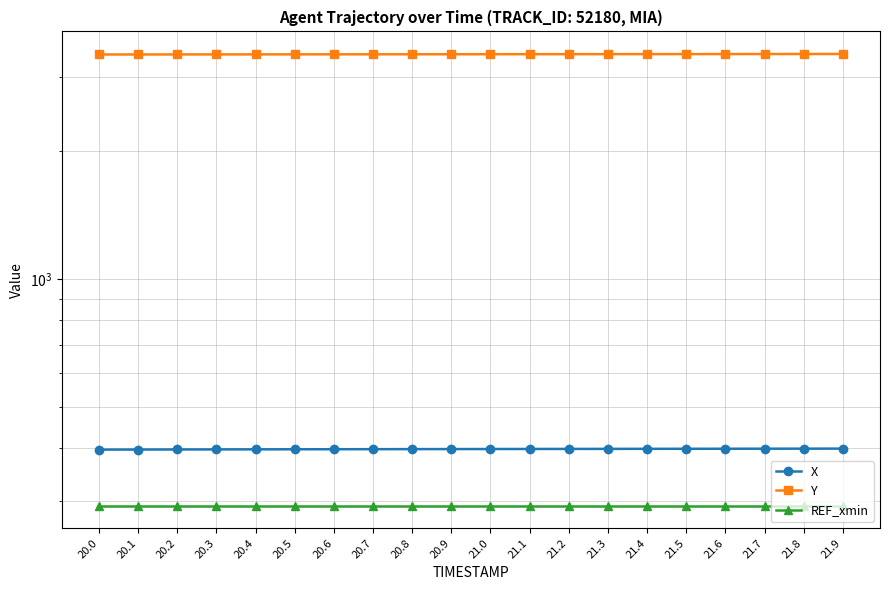

What is the difference between the highest and lowest values at 20.3?

3089.0